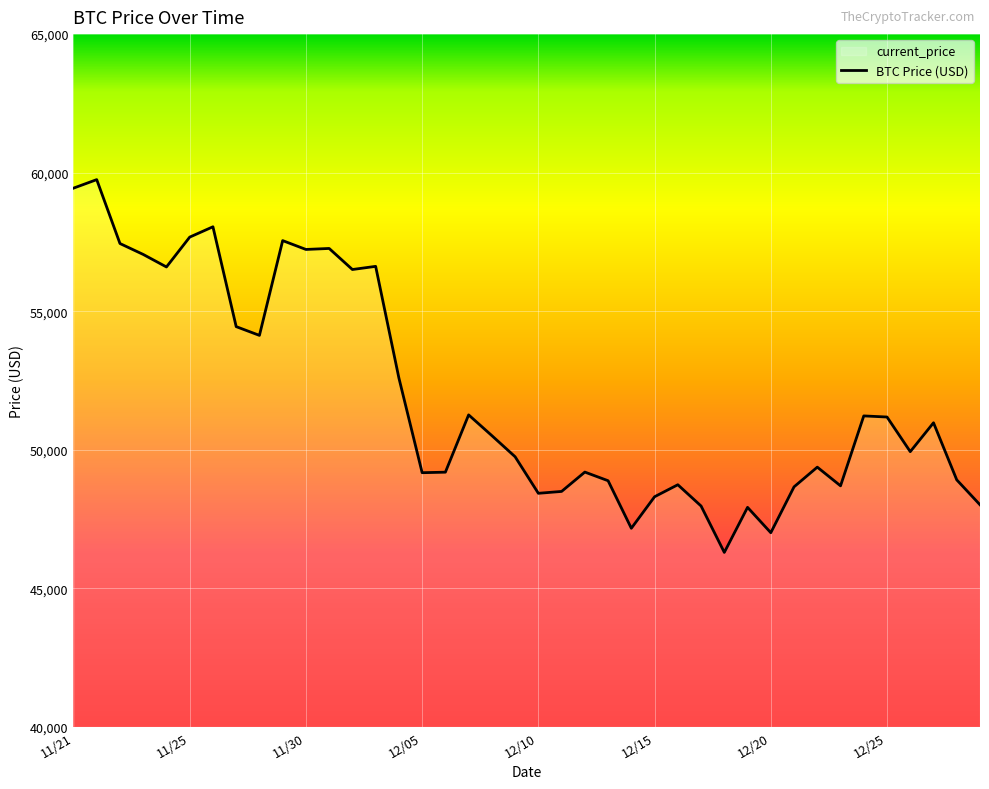

How many data points are above 50510?

19